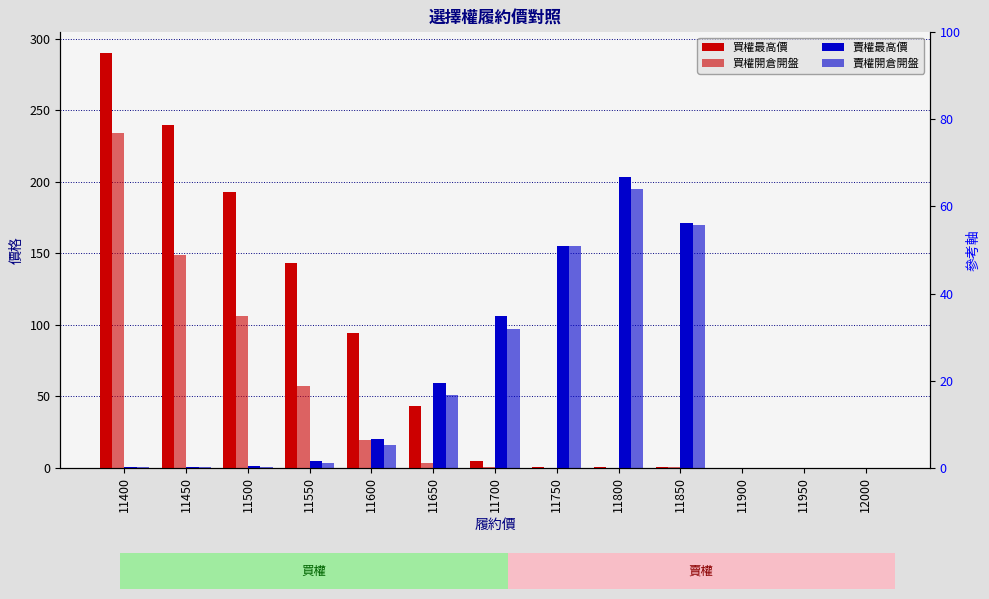

Rank the series at 12000 from lowest to highest value.

賣權最高價, 賣權開倉開盤, 買權最高價, 買權開倉開盤